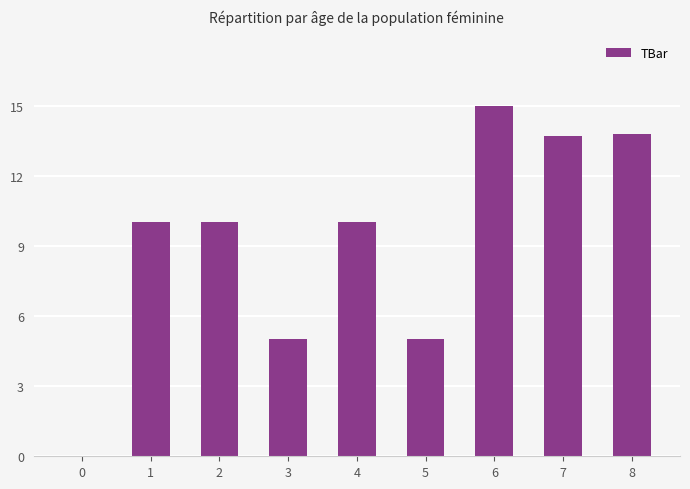

What is the sum of all values?

82.5